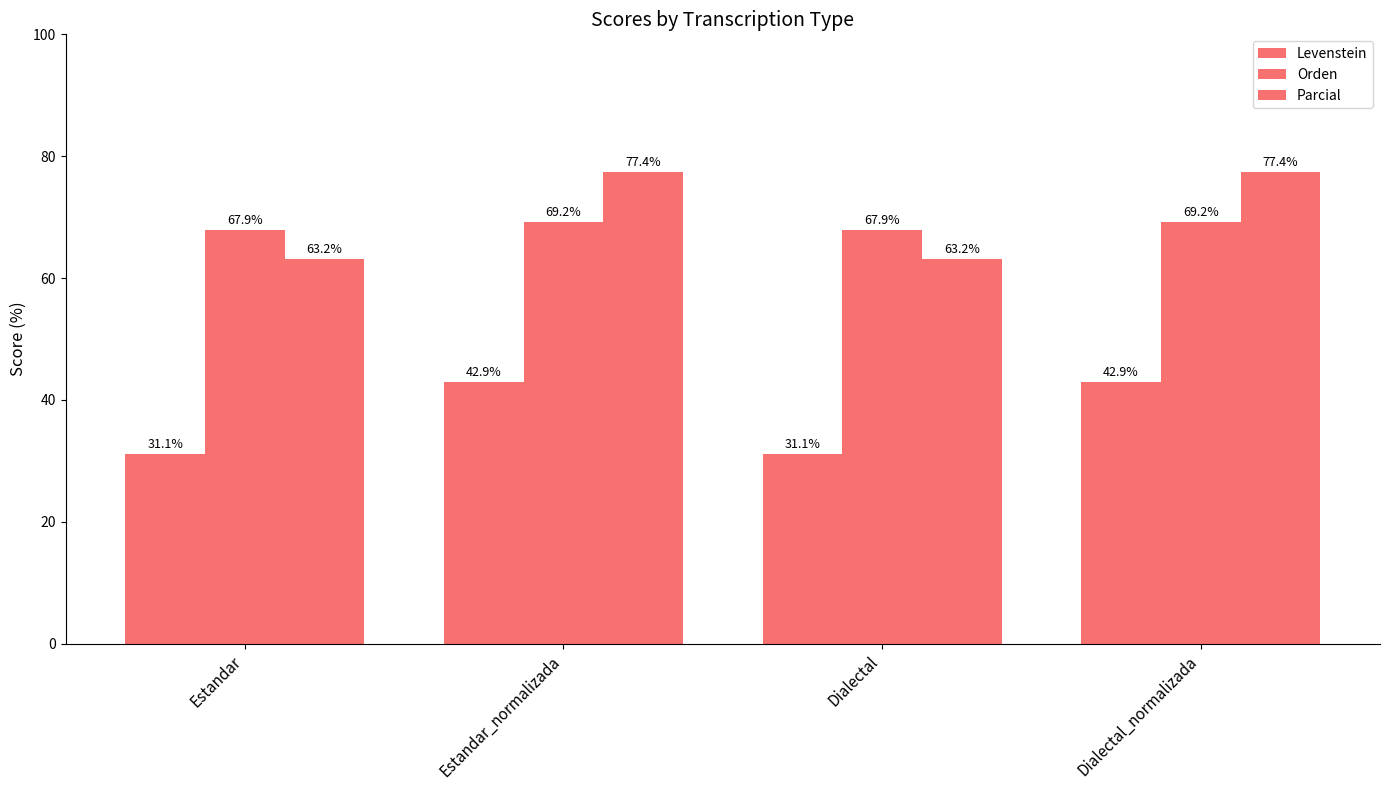

How many bars are there in each group?

3